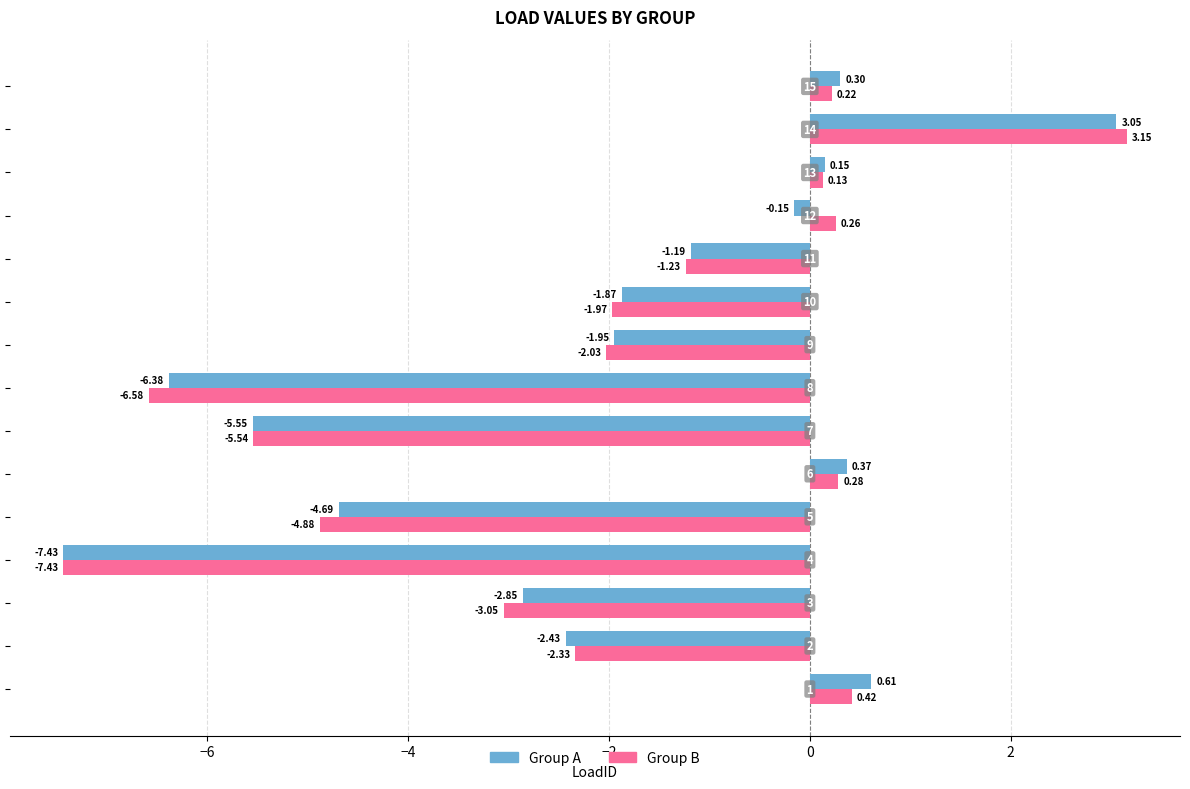

Rank the series by their maximum value, from lowest to highest.

Group A, Group B